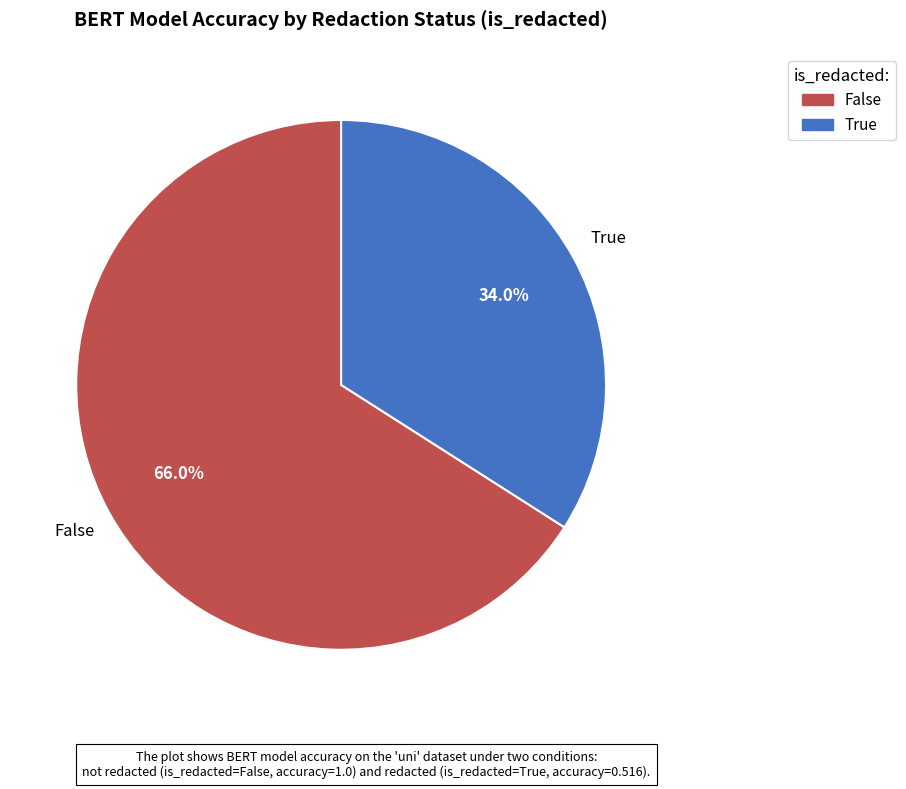

What is the majority slice?

False